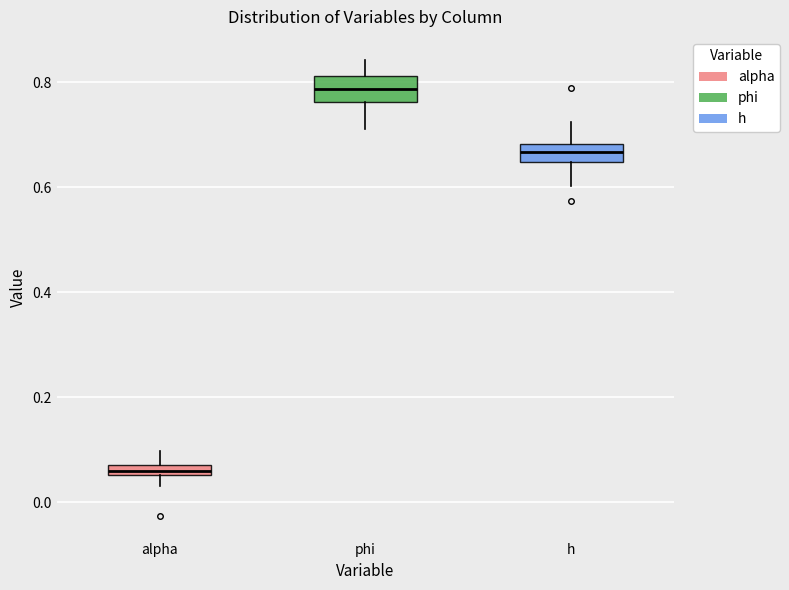

Which box has the lowest median line?

alpha